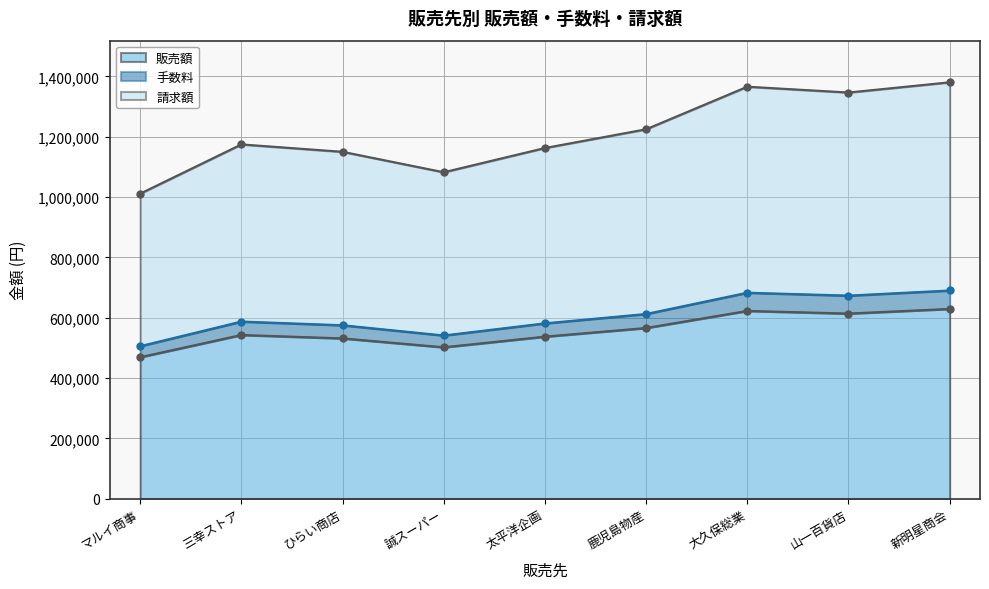

Read the 販売額 value at 新明星商会, to the nearest 100.

629100